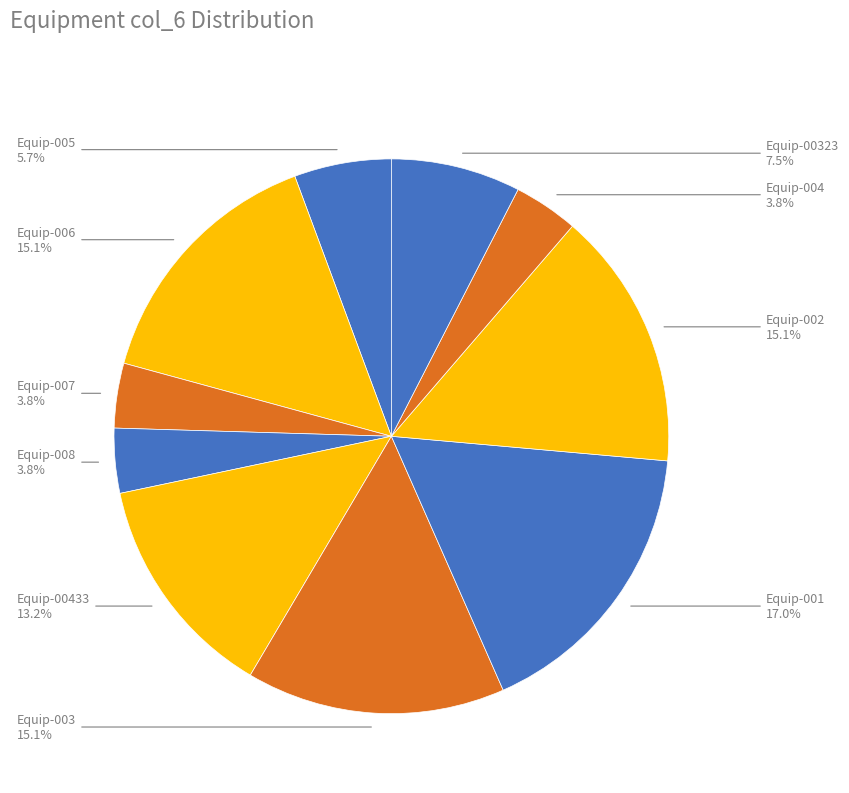

Which has a higher value, Equip-005 or Equip-003?

Equip-003